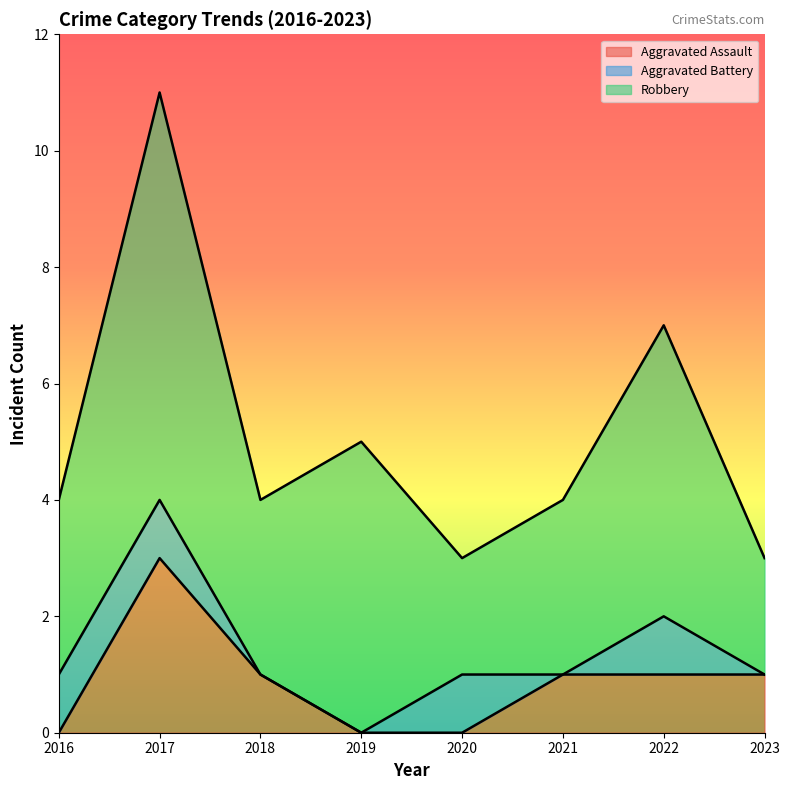

Which category has the highest value in the Aggravated Assault series?

2017